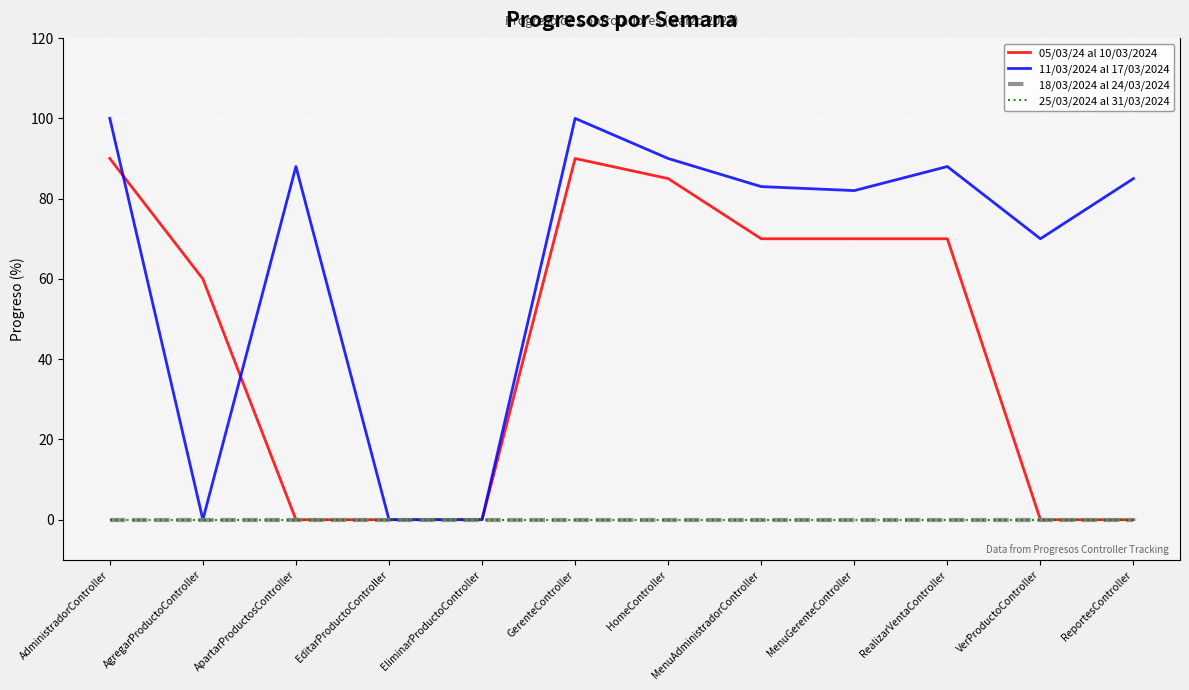

Is this an area chart (filled region under the line)?

No